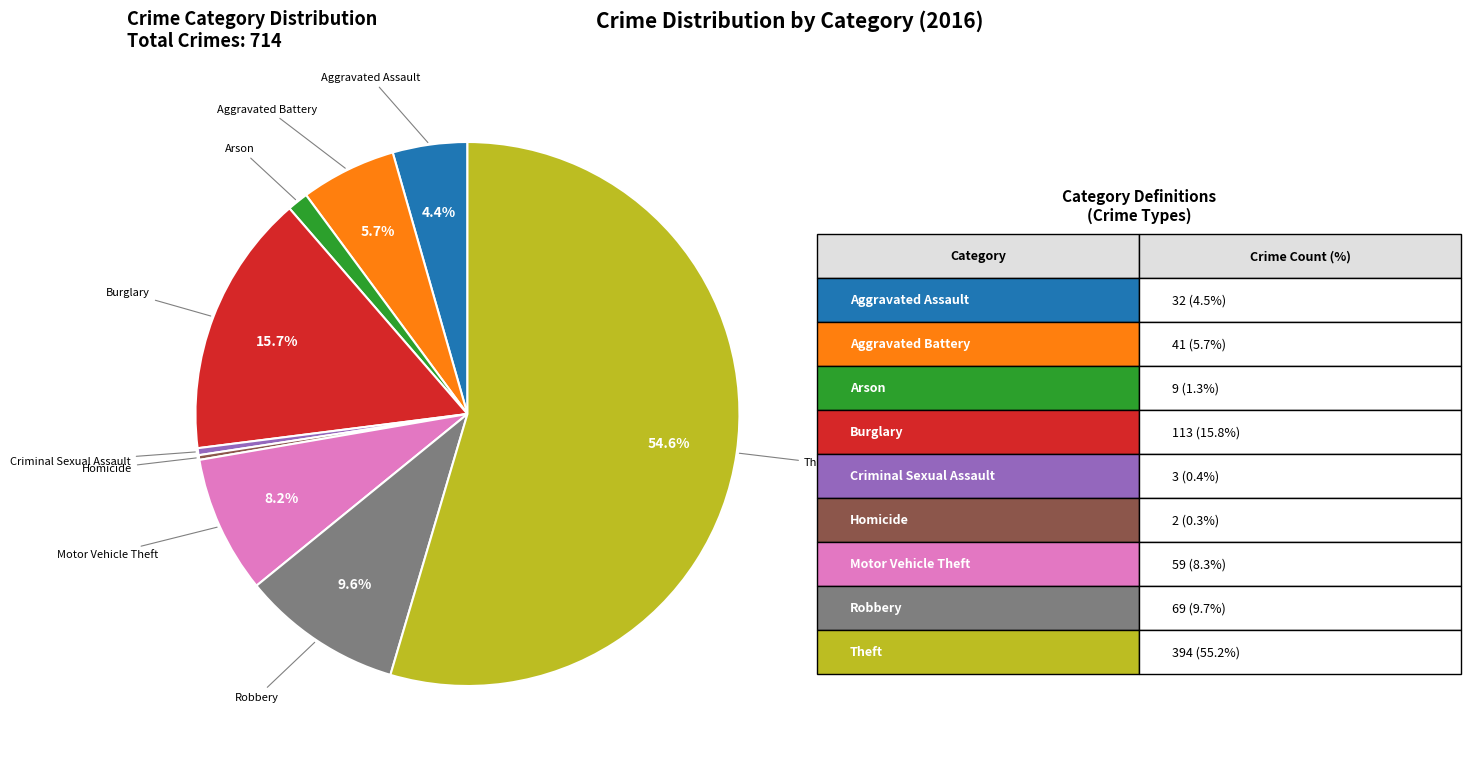

What is the ratio of the value at Arson to the value at Criminal Sexual Assault?

3.0